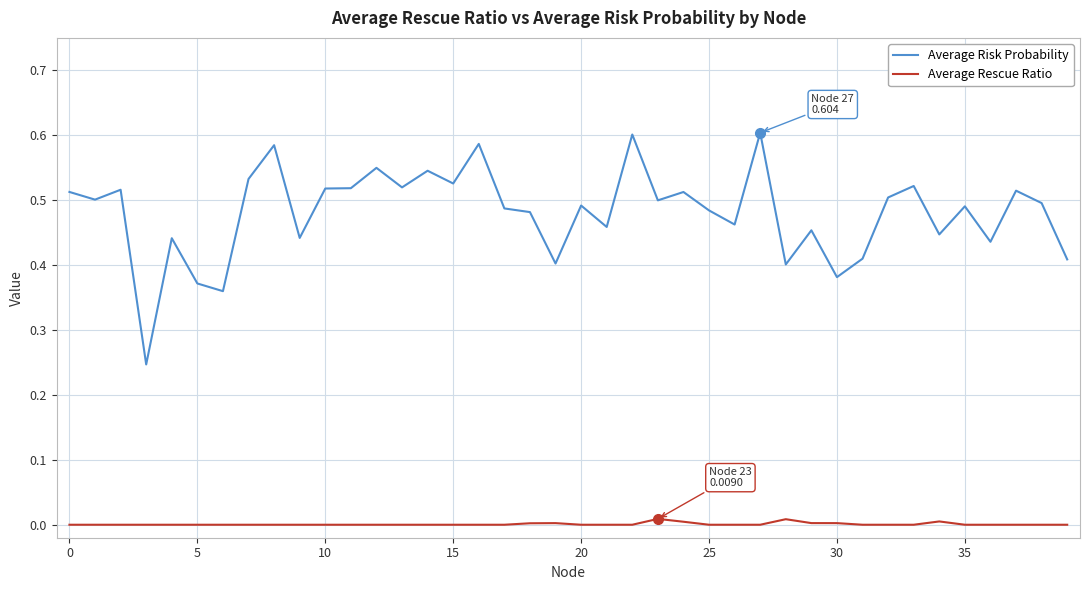

Rank the series by their maximum value, from highest to lowest.

Average Risk Probability, Average Rescue Ratio